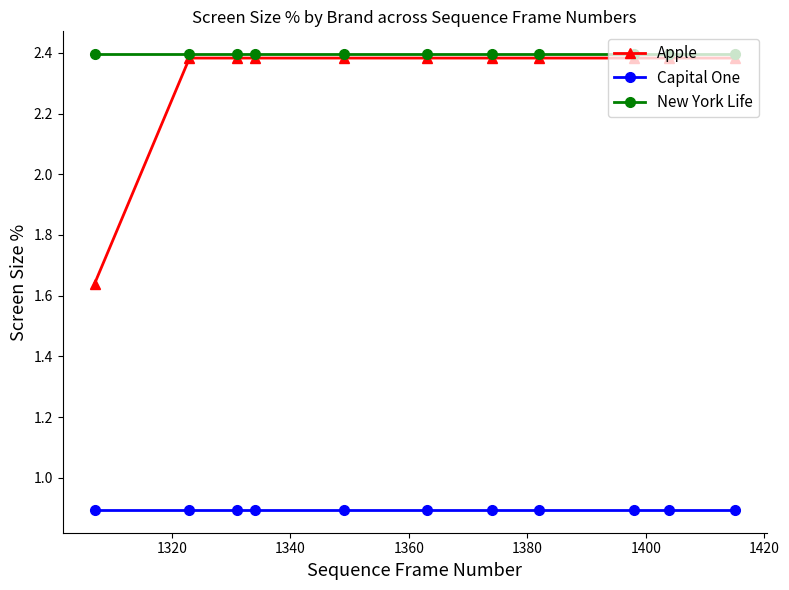

Count the Apple values in the range 2 to 3.

10